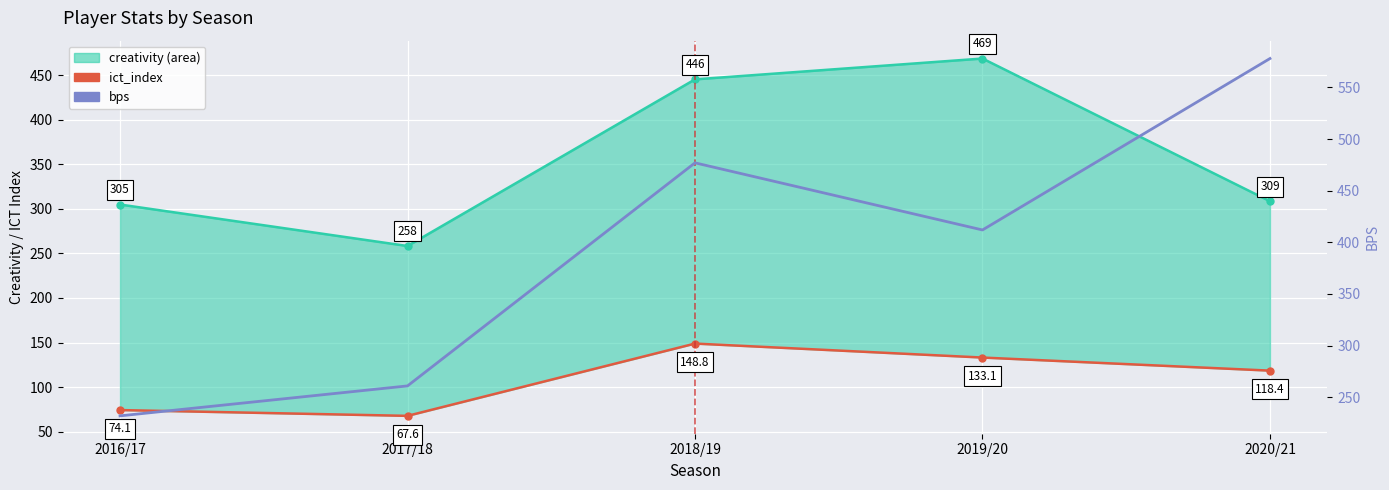

Rank the series at 2018/19 from highest to lowest value.

bps, creativity_line, ict_index